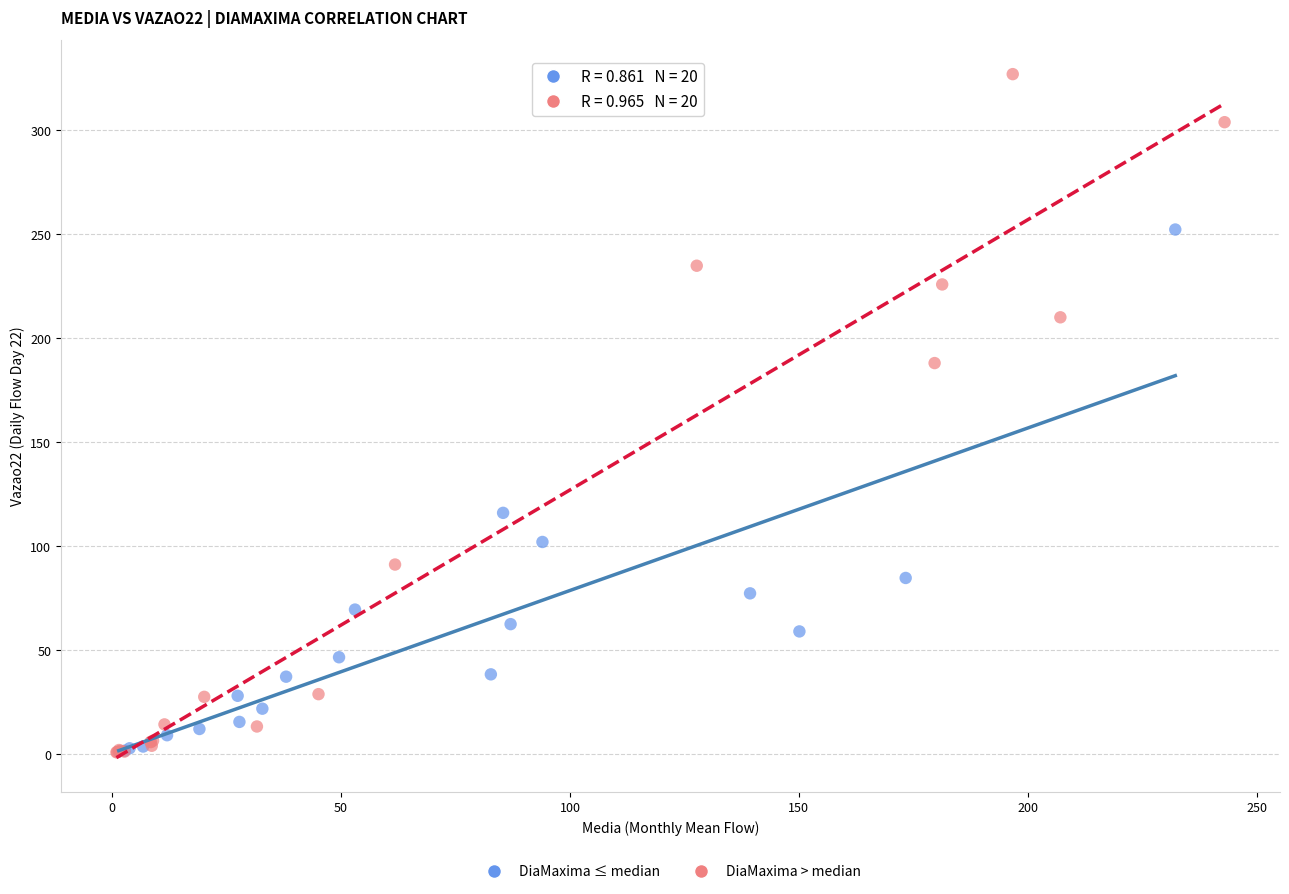

Which series has the widest spread of Y values?

DiaMaxima > median